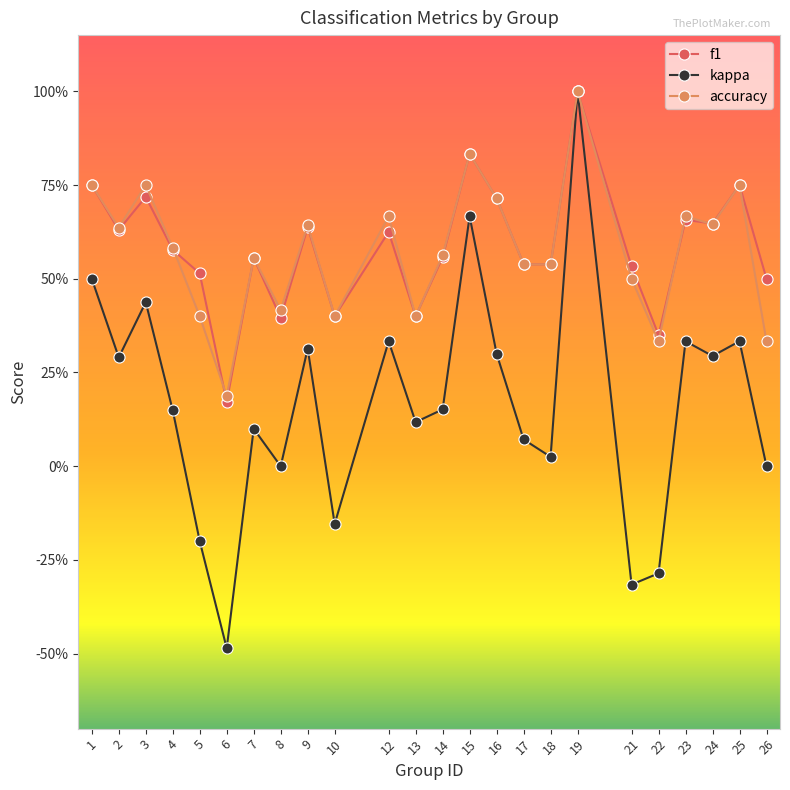

Which series has the largest total across all categories?

f1